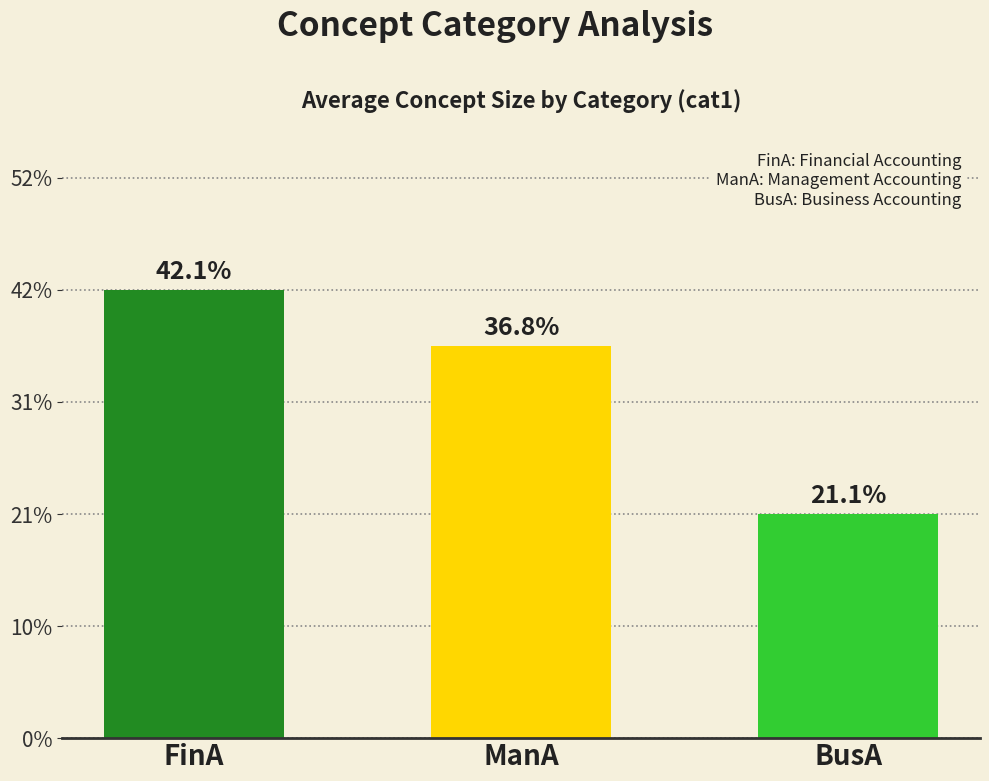

Does the chart contain any negative values?

No